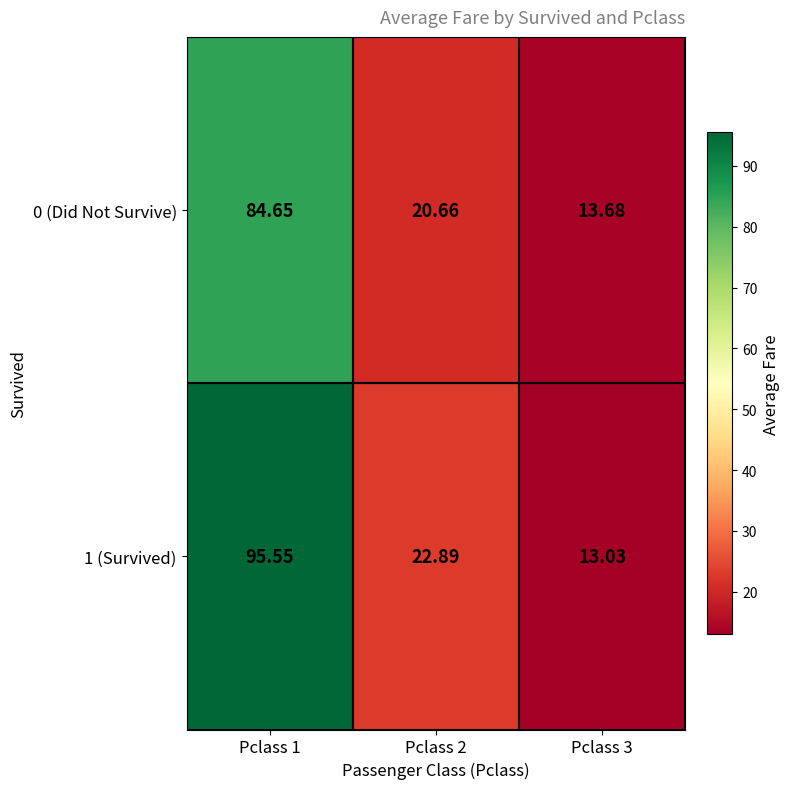

Count the number of data series in this chart.

2